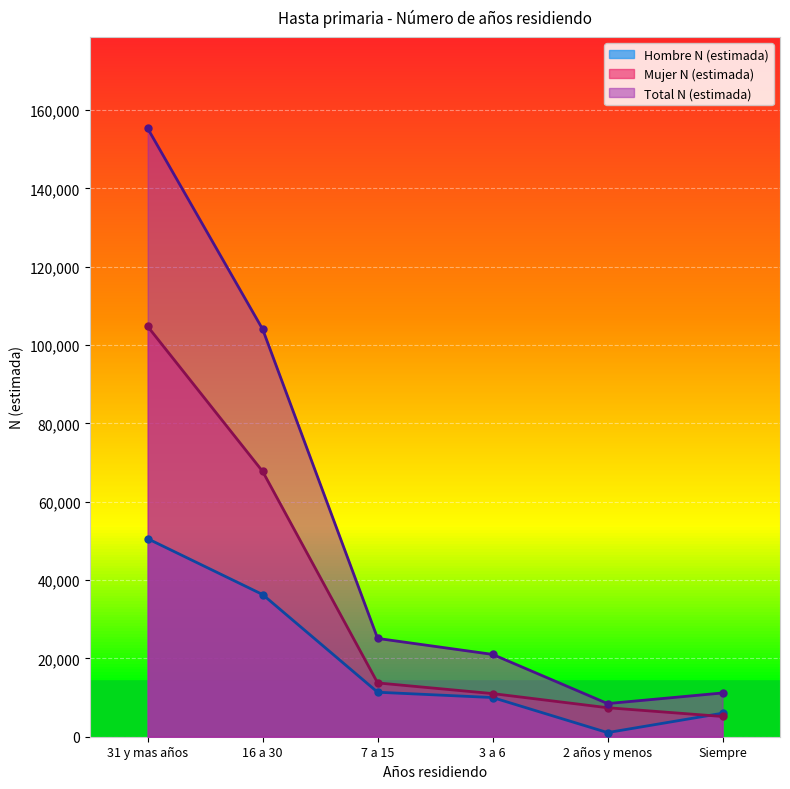

Where does the Total N (estimada) series first go above 25097?

31 y mas años